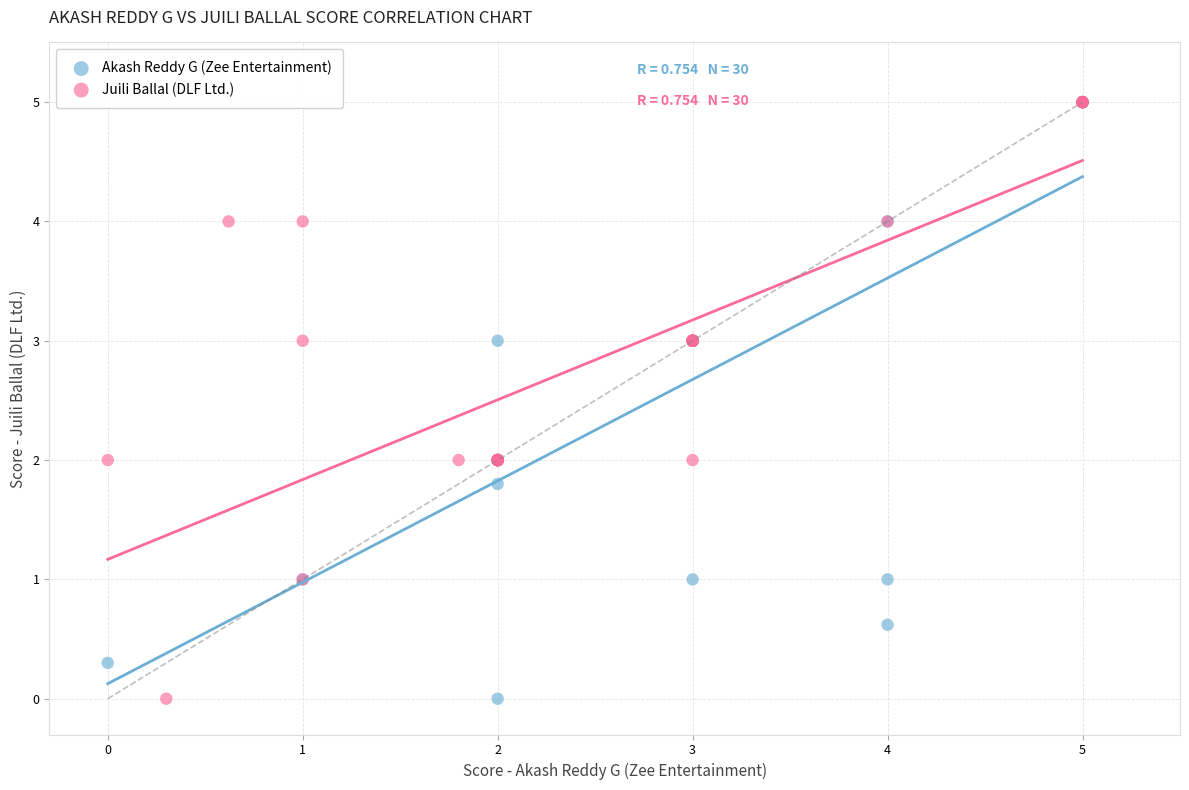

What are all the series names shown in the legend?

Akash Reddy G (Zee Entertainment), Juili Ballal (DLF Ltd.)